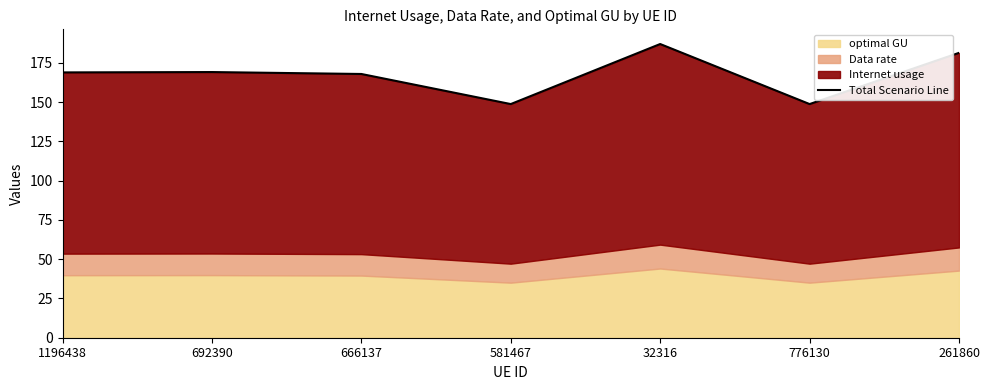

The value at 666137 is 225.3. True or false?

False